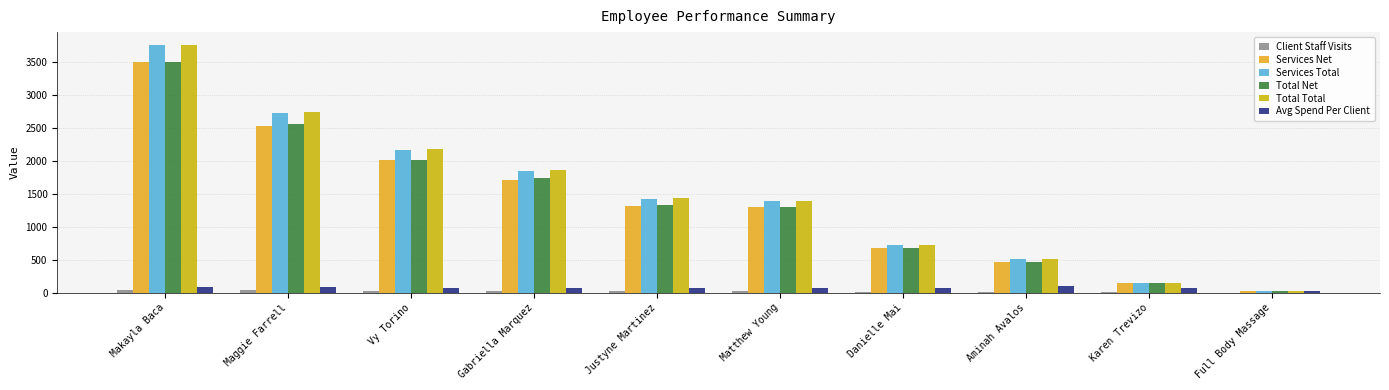

Is the value of Total Net at Danielle Mai greater than the value of Services Total at Maggie Farrell?

No